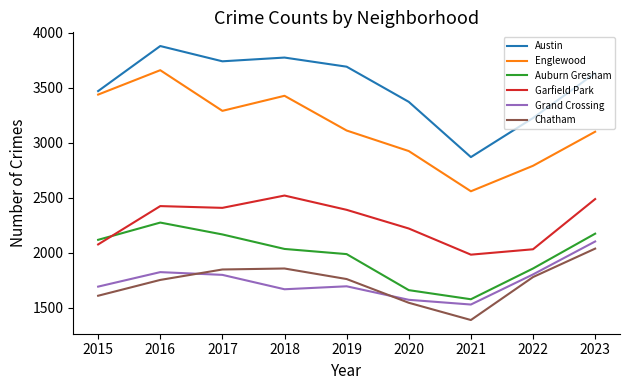

What is the smallest value displayed?

1387